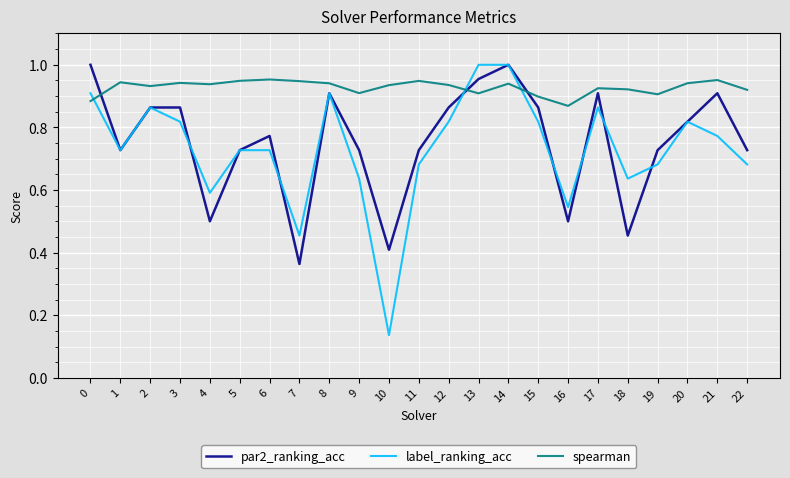

Where do label_ranking_acc and spearman first cross each other?

0 and 1